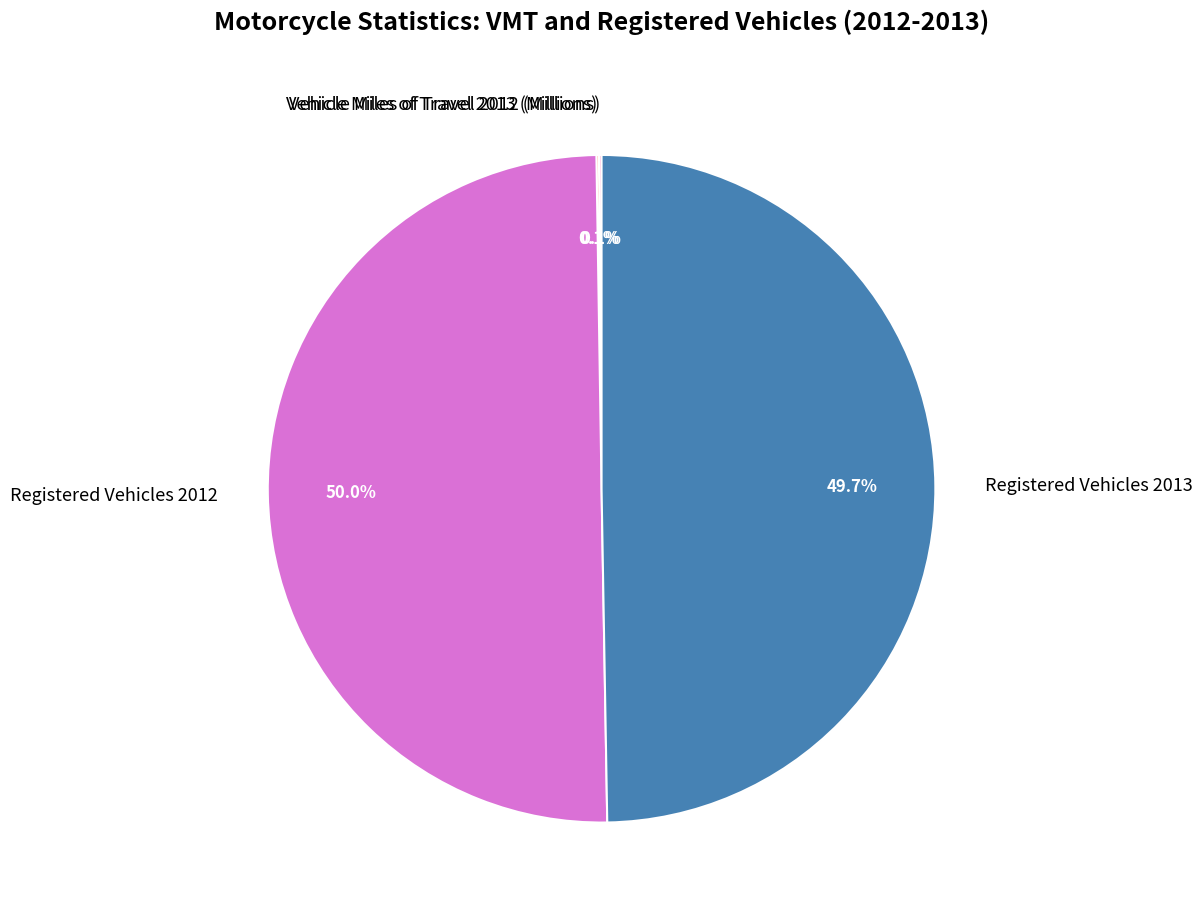

What percentage is NOT represented by Registered Vehicles 2013?

50.3%